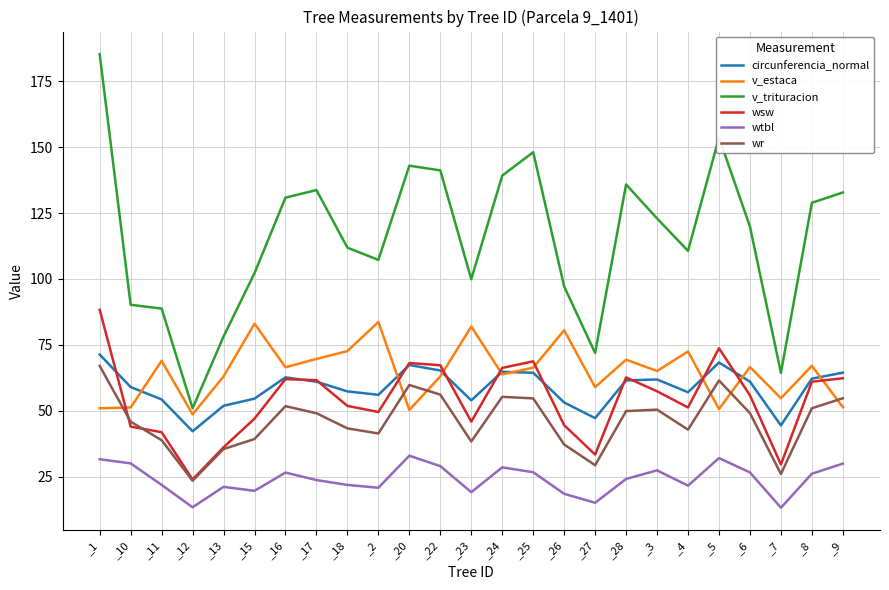

What is the highest value of the wsw series?

88.3